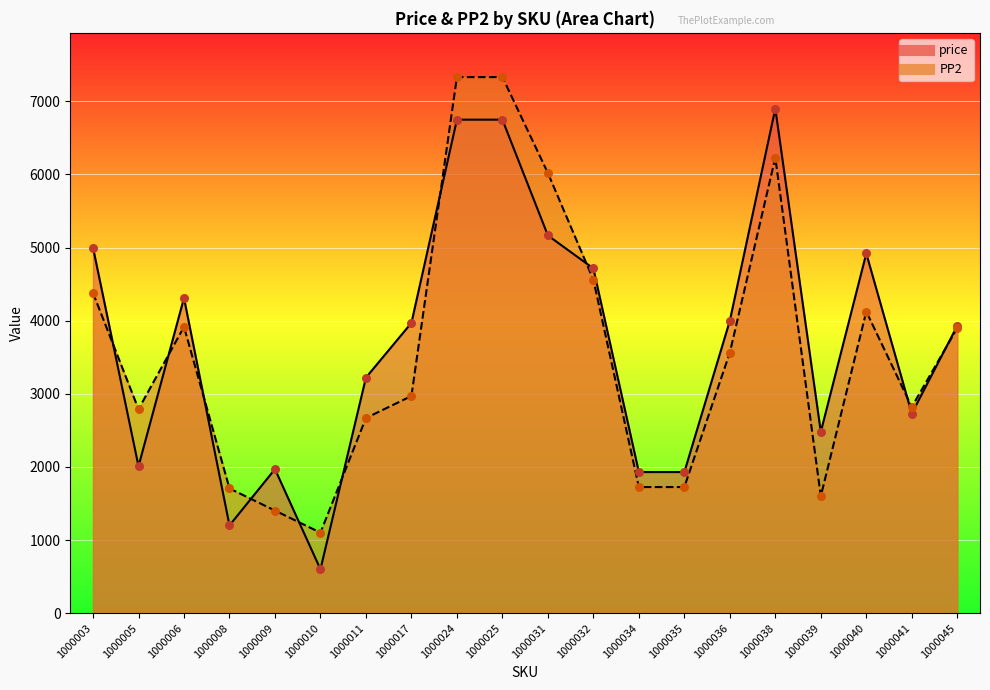

What is the total value across all series at 1000024?

14082